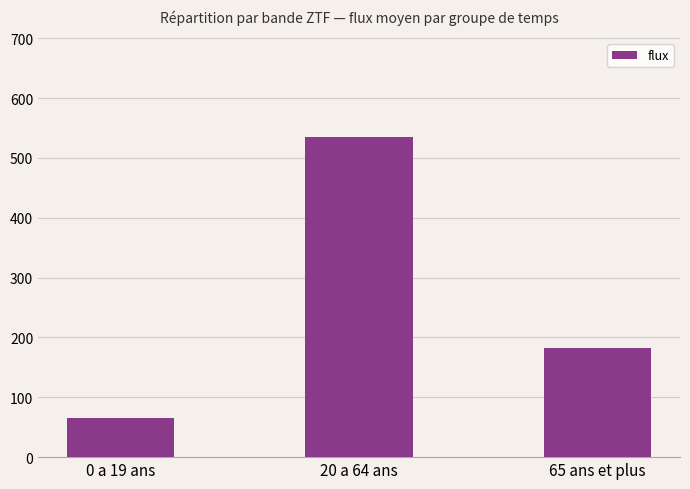

Reading left to right, transcribe all the data shown in this chart.

65.5	534.3	182.5